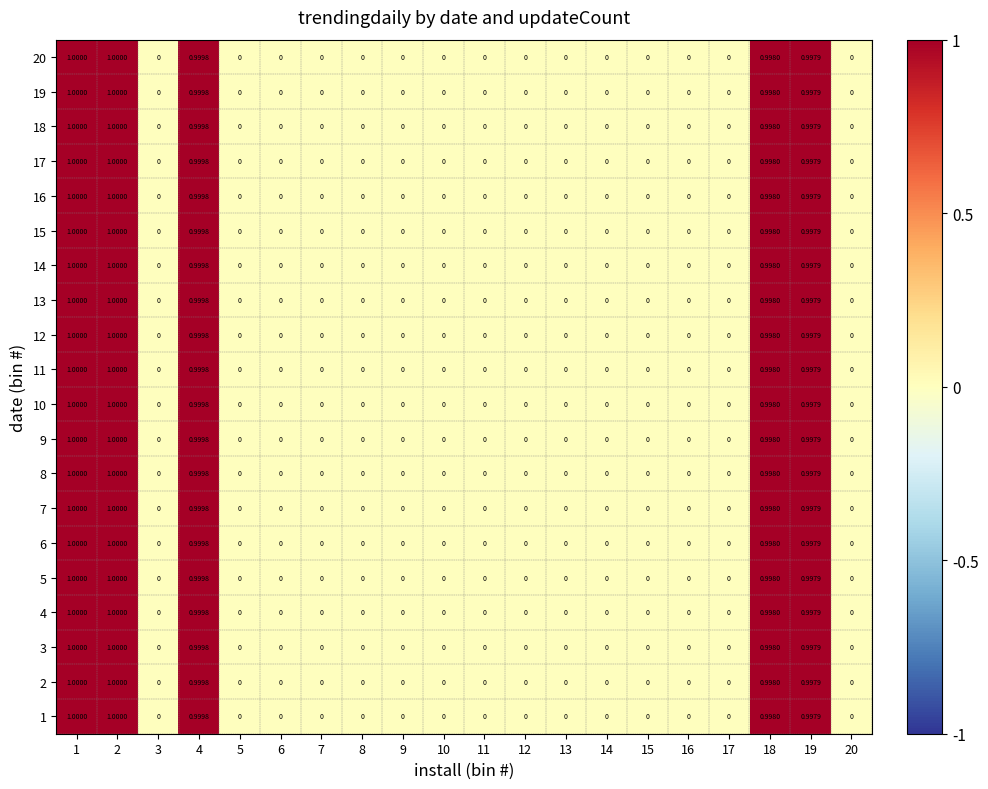

How many series are shown in this chart?

20